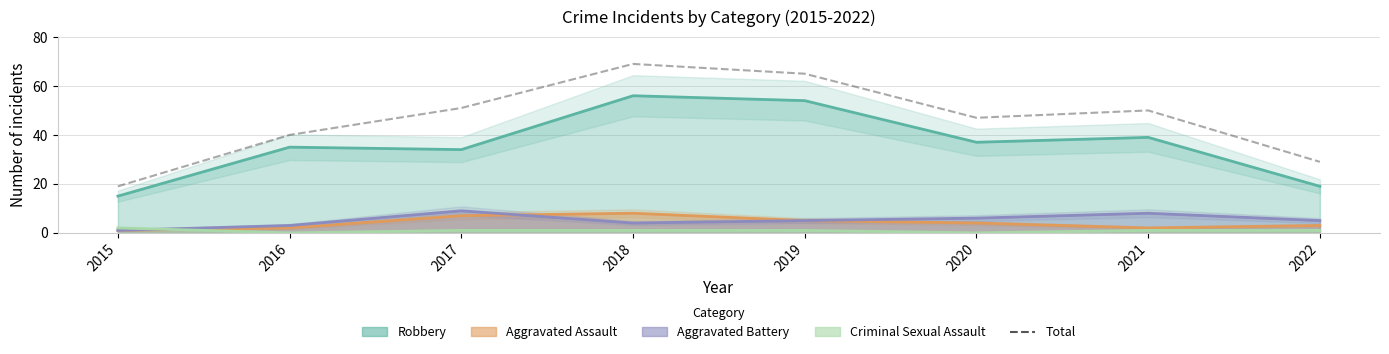

List the labels in order of value, smallest first.

2015, 2022, 2016, 2020, 2021, 2017, 2019, 2018